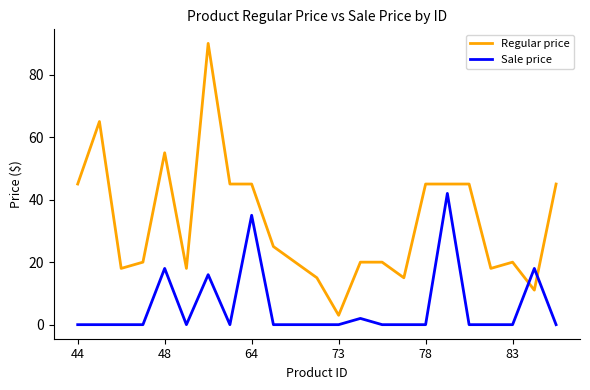

List the series in order of their overall mean, highest first.

Regular price, Sale price